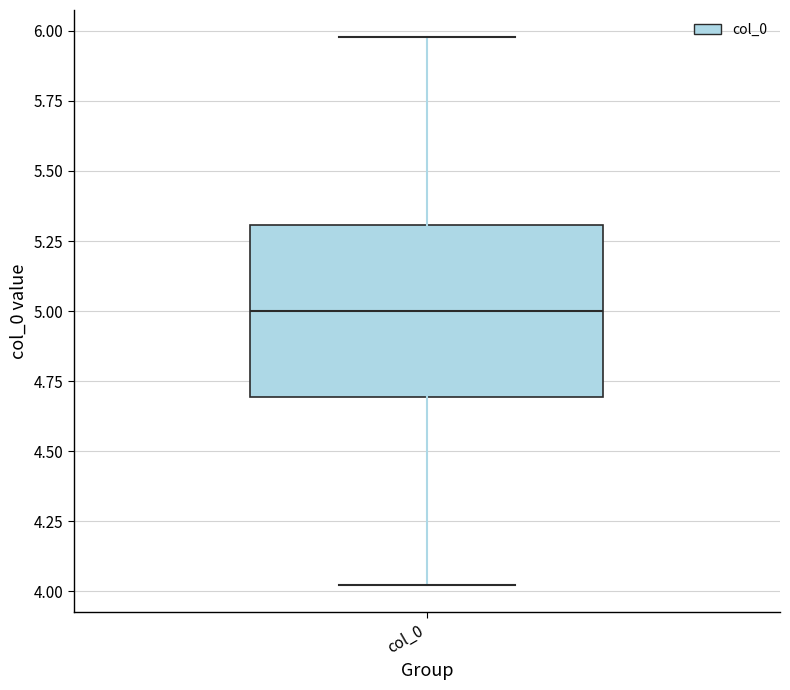

Read this box plot against the y-axis: the position of the median line, the range covered by the box, and the ends of both whiskers. The values are not printed on the chart, so give them approximately, as read against the axis.

median 5.0, box 4.7 to 5.3, whiskers 4.0 to 6.0